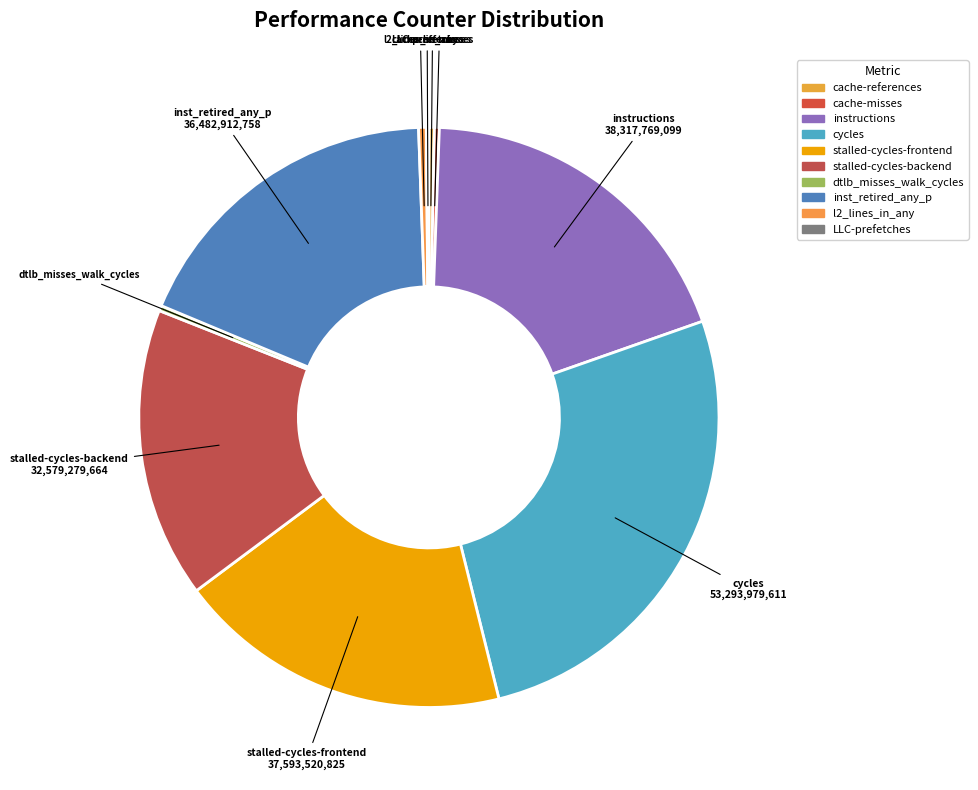

What is the largest slice in the pie chart?

cycles